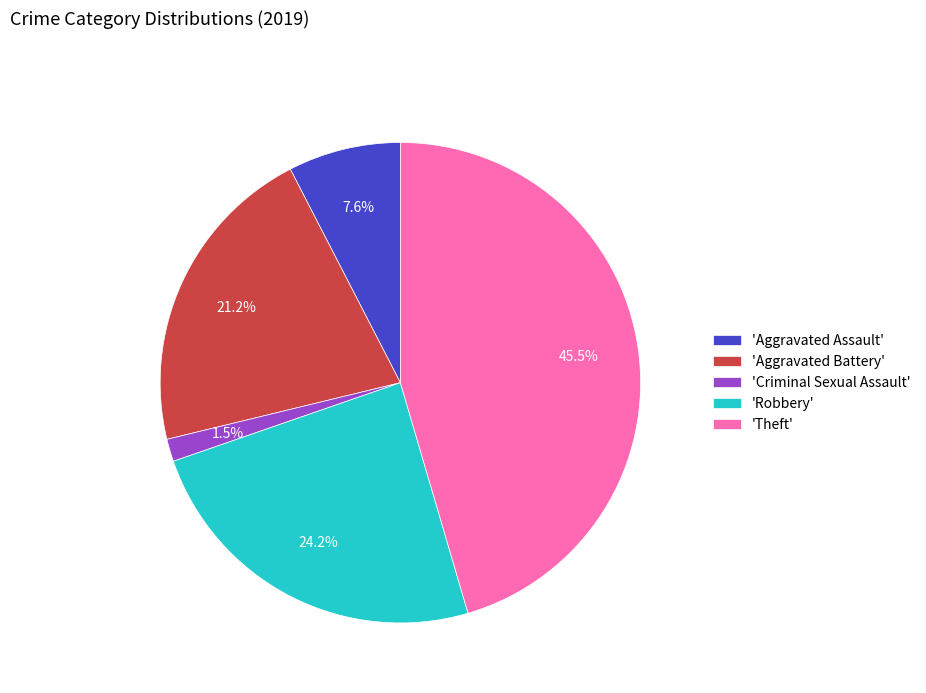

Combined, what portion of the pie is 'Aggravated Assault' and 'Criminal Sexual Assault'?

9.1%